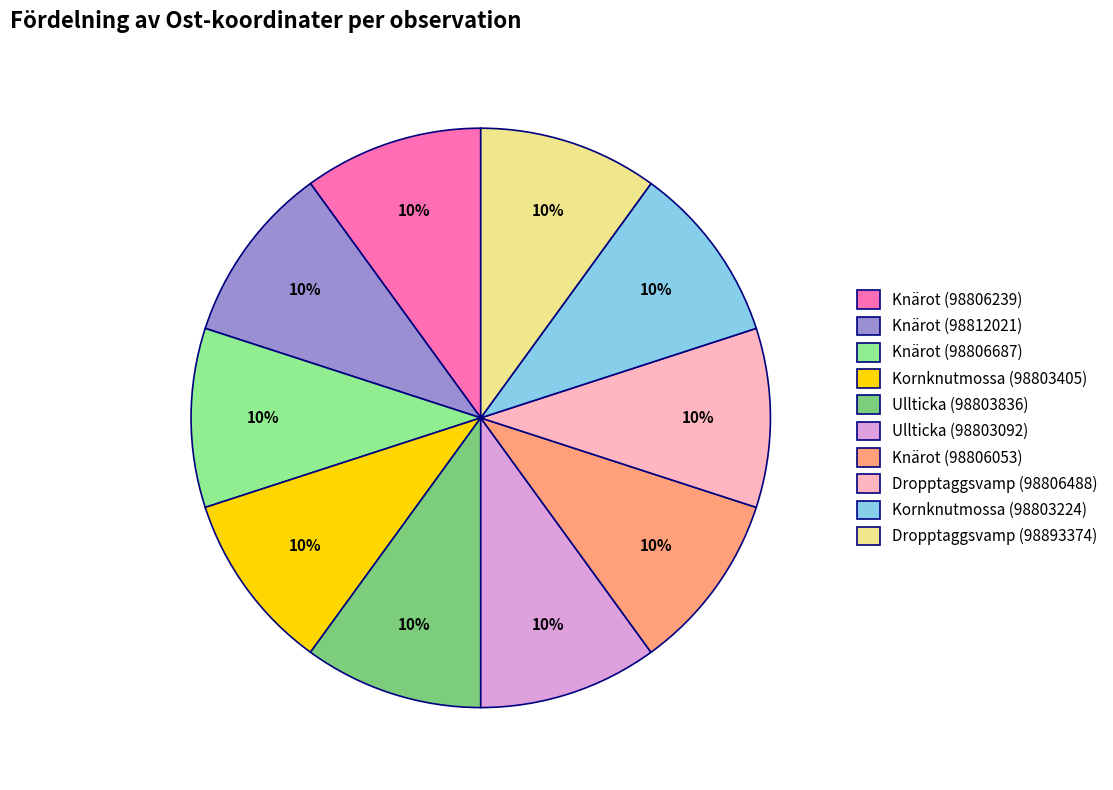

The Kornknutmossa (98803405) slice represents 10% of the pie. True or false?

True